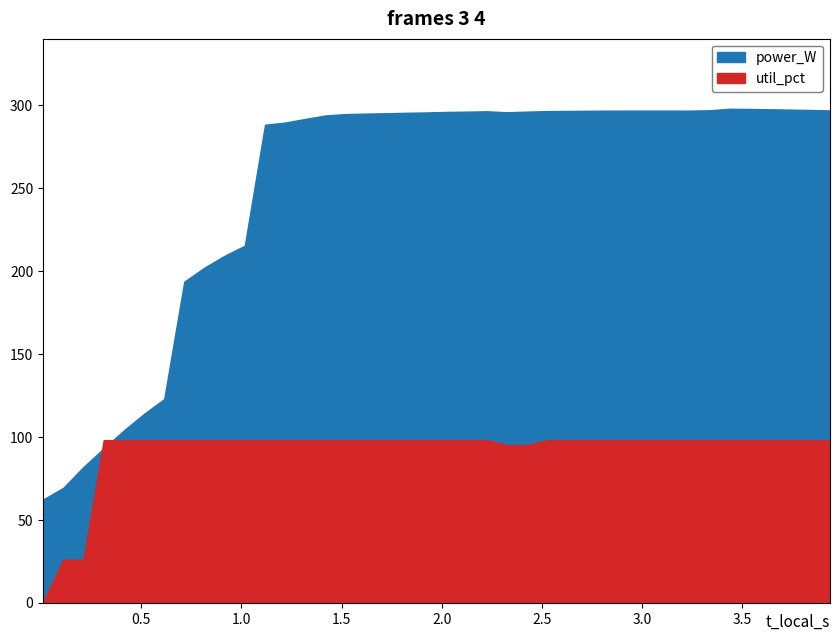

True or false: power_W and t_local_s intersect in this chart.

False